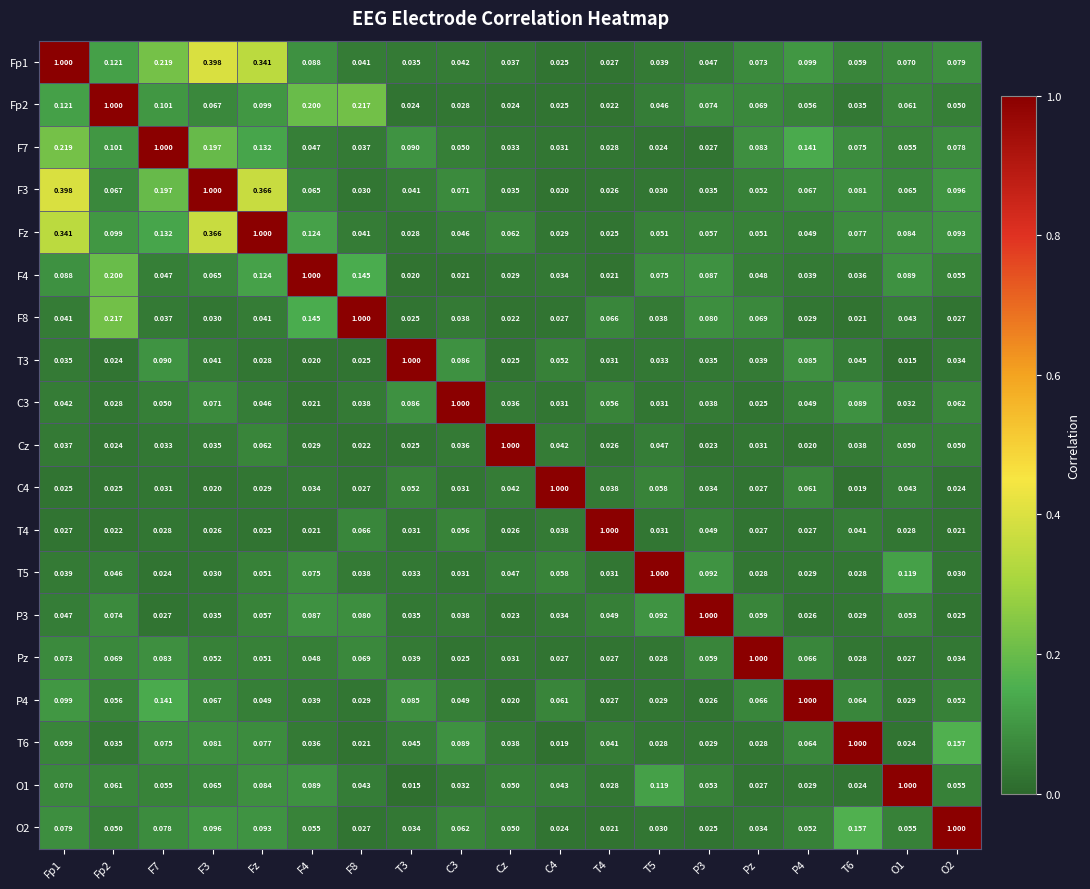

Is the value of F3 at C3 greater than the value of C3 at C4?

Yes